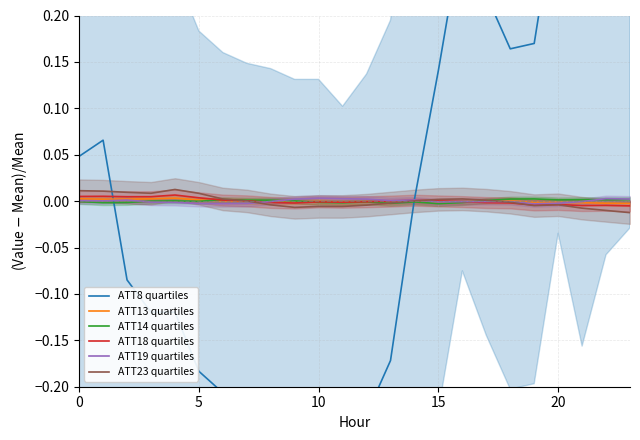

Where is ATT13 quartiles nearest to the value 0?

7